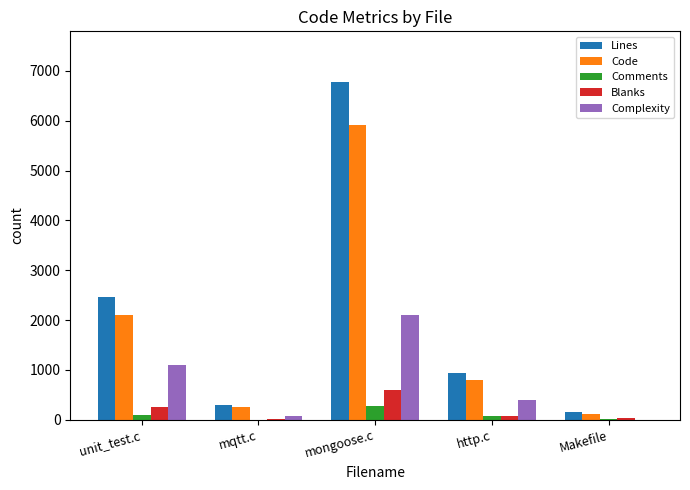

At which label is Code closest to 3014?

unit_test.c